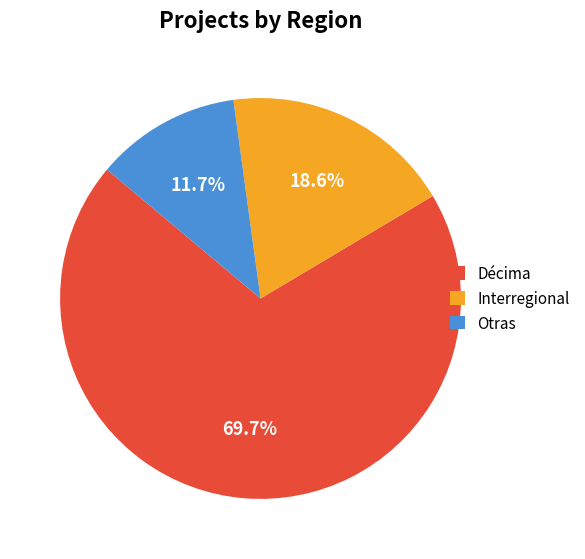

How many slices are in this pie chart?

3